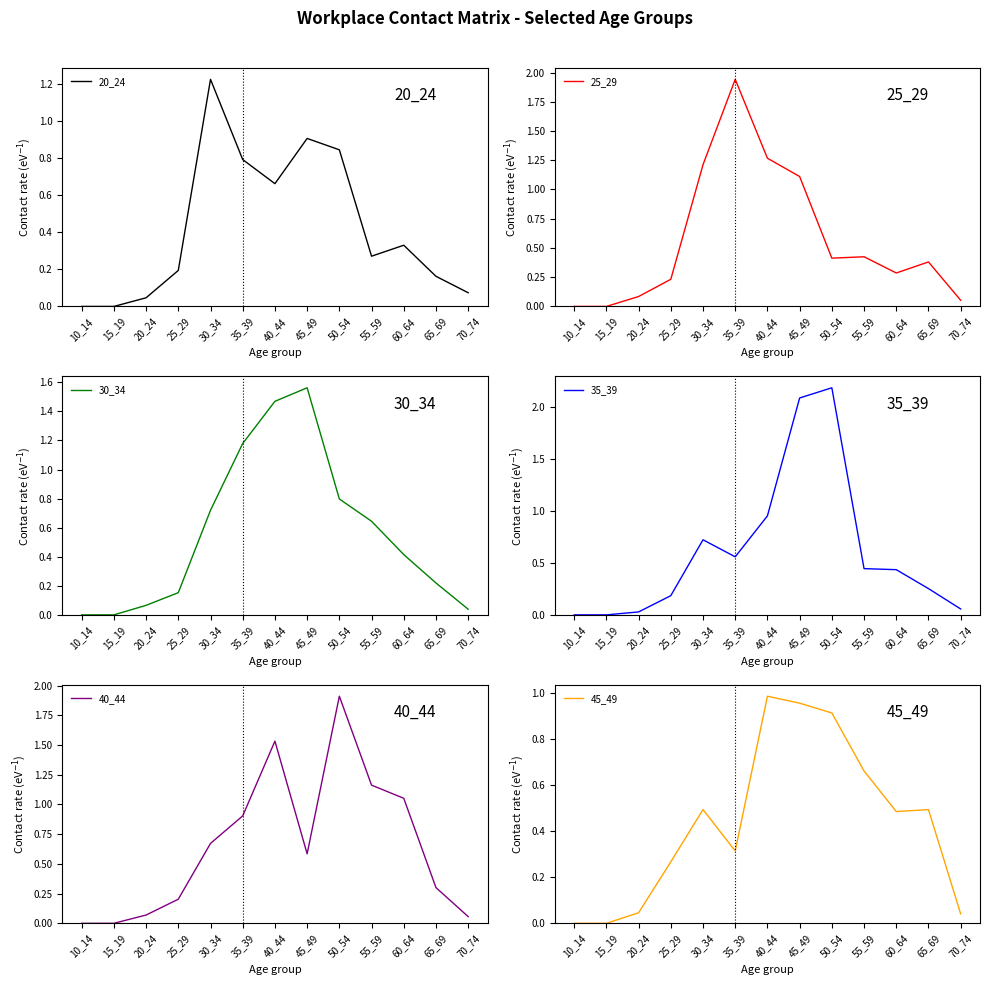

How many interior local peaks does the 40_44 series have?

2